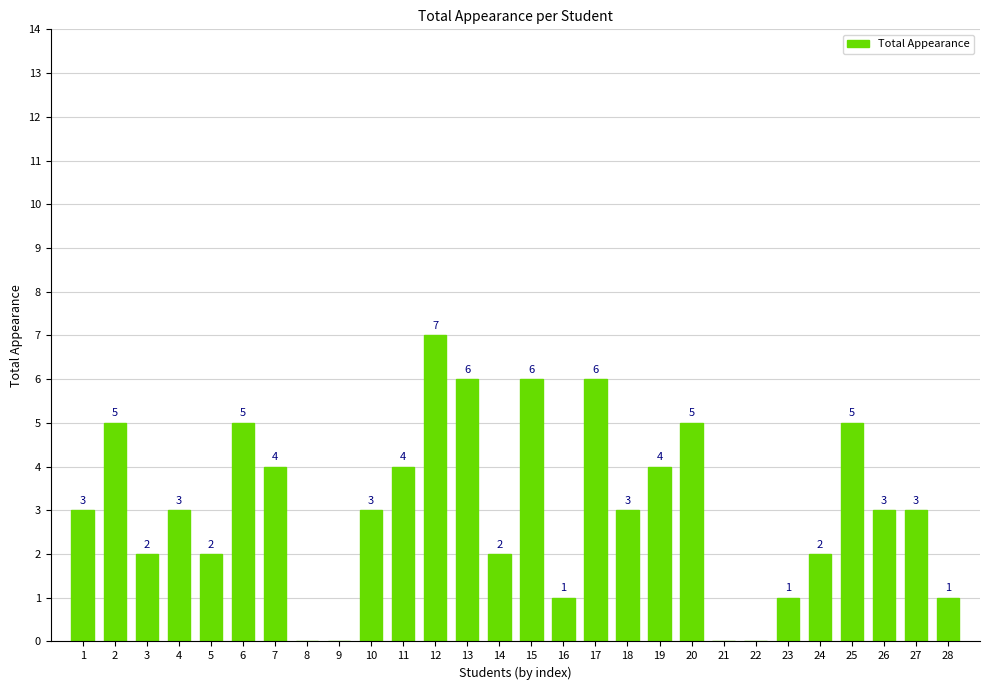

Is it true that the value at 28 is 1?

True